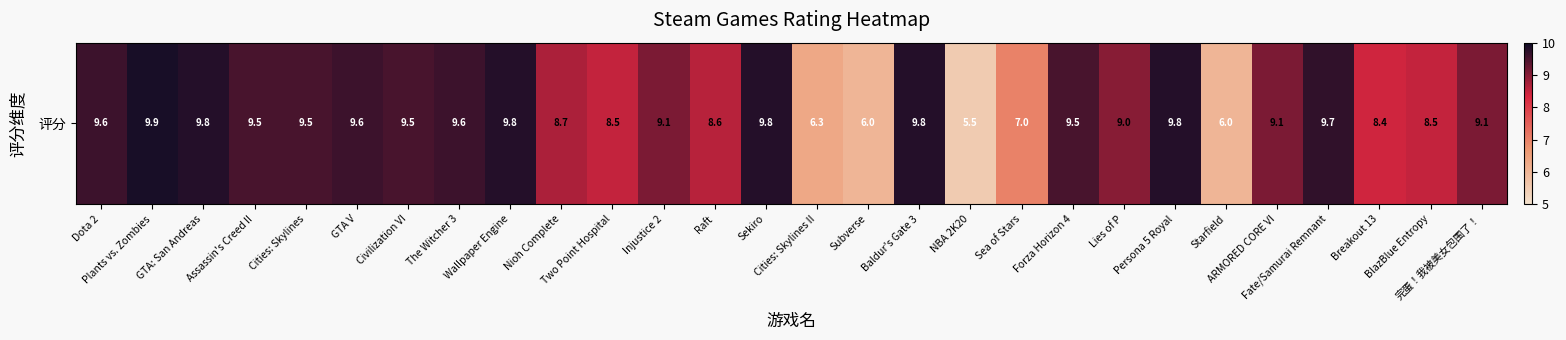

What is the approximate value at Starfield?

6.0